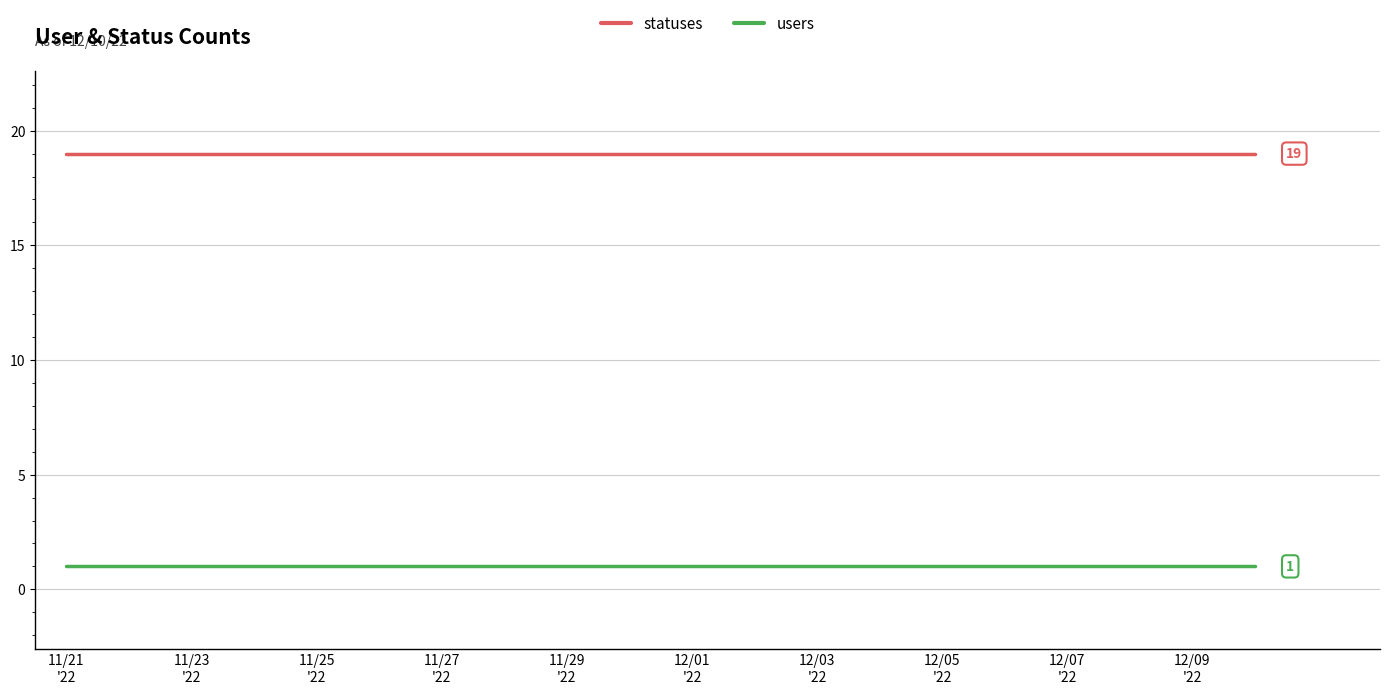

What is the minimum value for statuses?

19